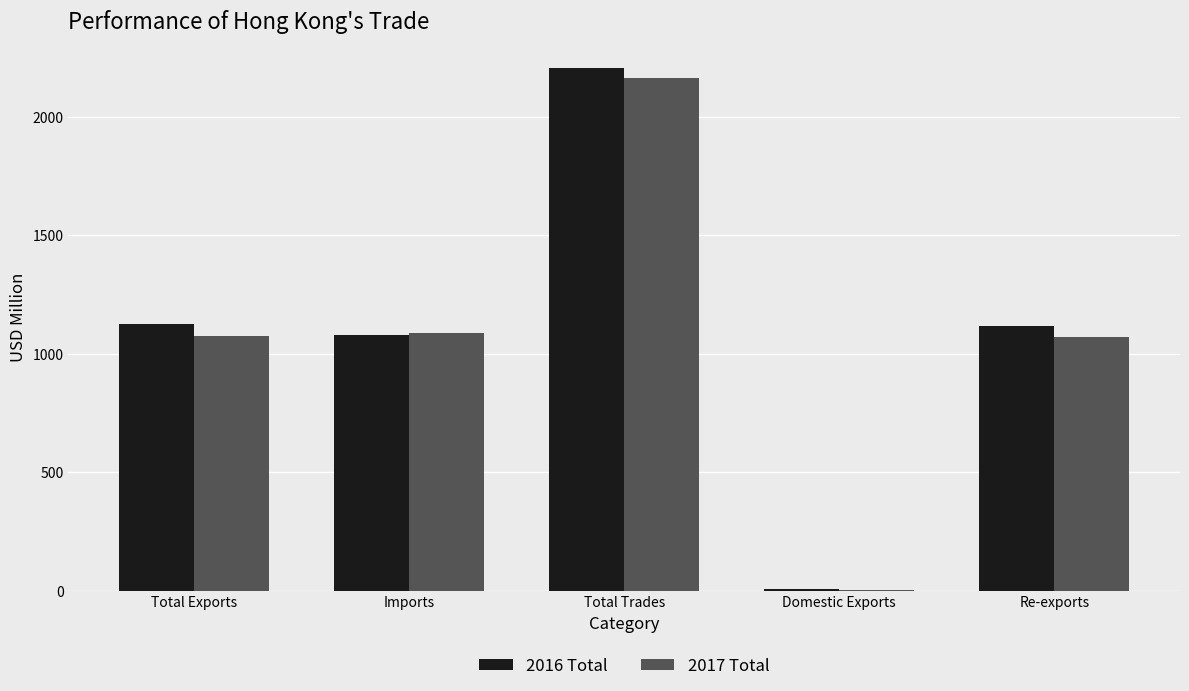

Is the value of 2016 Total at Total Exports greater than the value of 2017 Total at Total Exports?

Yes